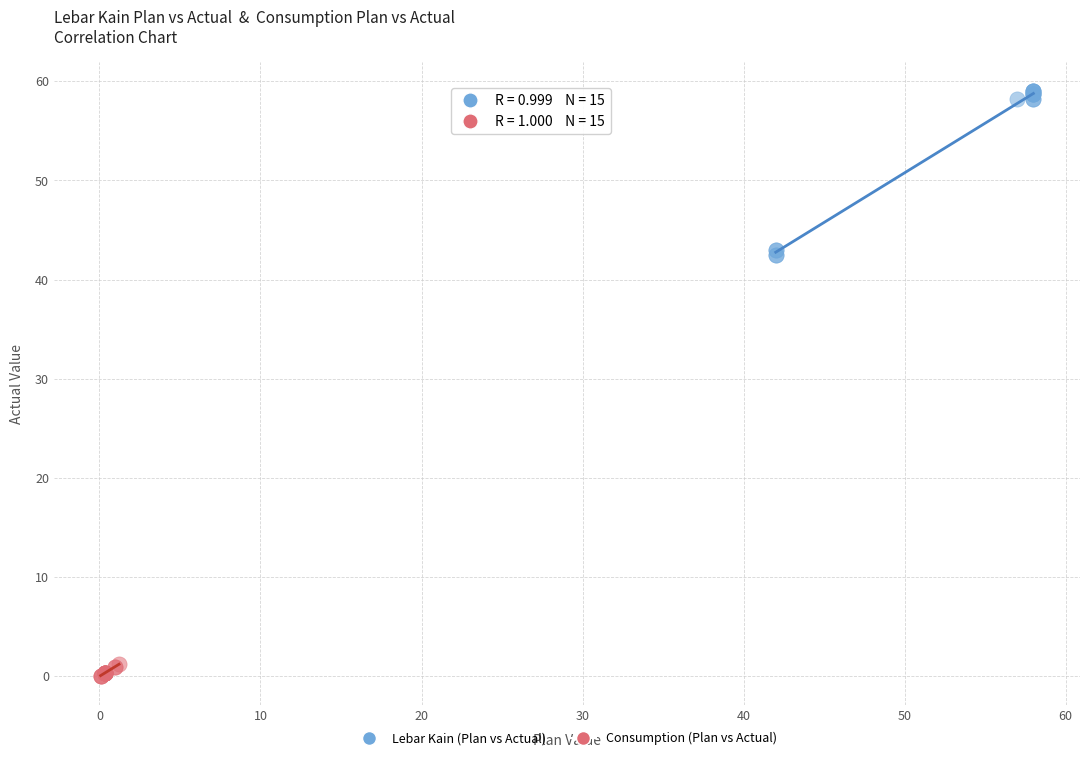

What are all the series names shown in the legend?

Lebar Kain (Plan vs Actual), Consumption (Plan vs Actual)